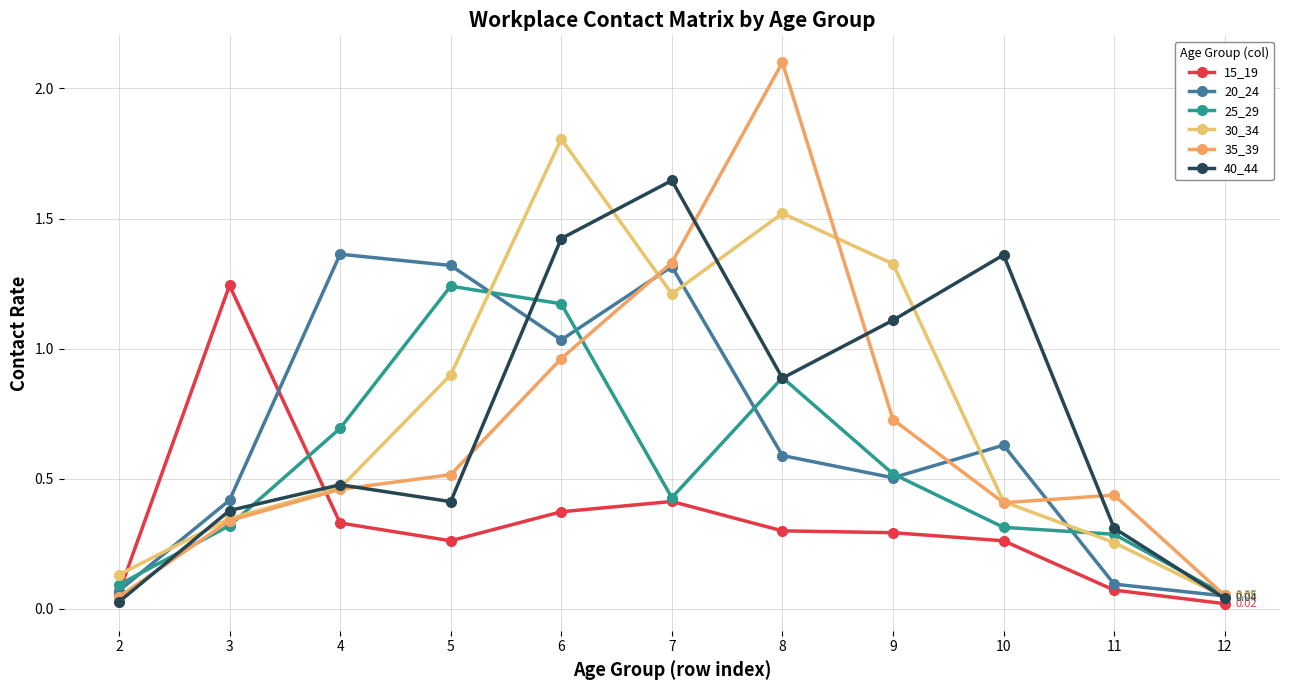

Between 3 and 4, which is larger?

3